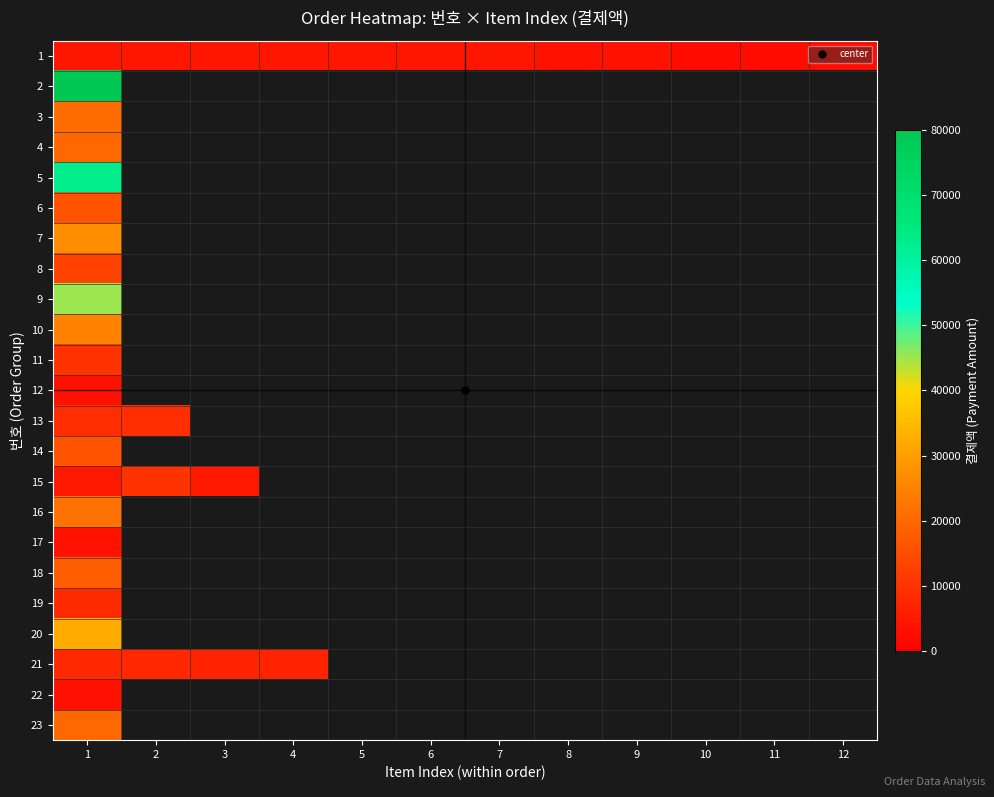

How many positive values does the 6 series have?

1